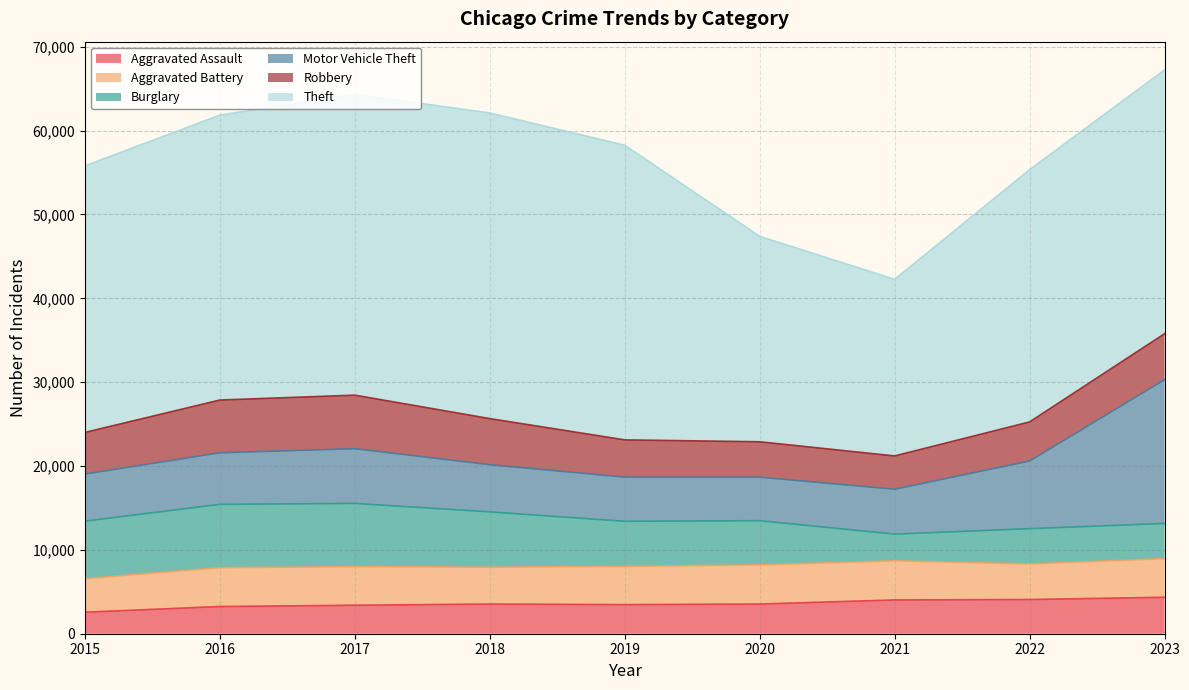

Reading left to right, transcribe all the data shown in this chart.

Aggravated Assault: 2015=2568	2016=3245	2017=3398	2018=3542	2019=3469	2020=3543	2021=4030	2022=4079	2023=4349
Aggravated Battery: 2015=4001	2016=4631	2017=4600	2018=4396	2019=4563	2020=4666	2021=4665	2022=4244	2023=4604
Burglary: 2015=6858	2016=7553	2017=7543	2018=6594	2019=5377	2020=5270	2021=3184	2022=4205	2023=4198
Motor Vehicle Theft: 2015=5614	2016=6147	2017=6525	2018=5624	2019=5270	2020=5191	2021=5352	2022=8071	2023=17148
Robbery: 2015=4963	2016=6293	2017=6385	2018=5499	2019=4438	2020=4220	2021=3971	2022=4659	2023=5475
Theft: 2015=31792	2016=33978	2017=35881	2018=36448	2019=35136	2020=24503	2021=21062	2022=30086	2023=31468